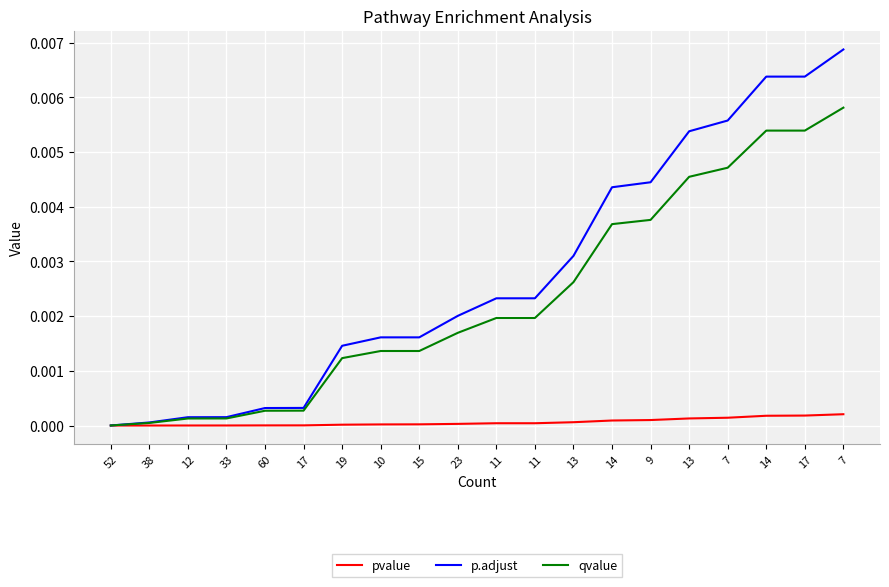

What are all the series names shown in the legend?

pvalue, p.adjust, qvalue